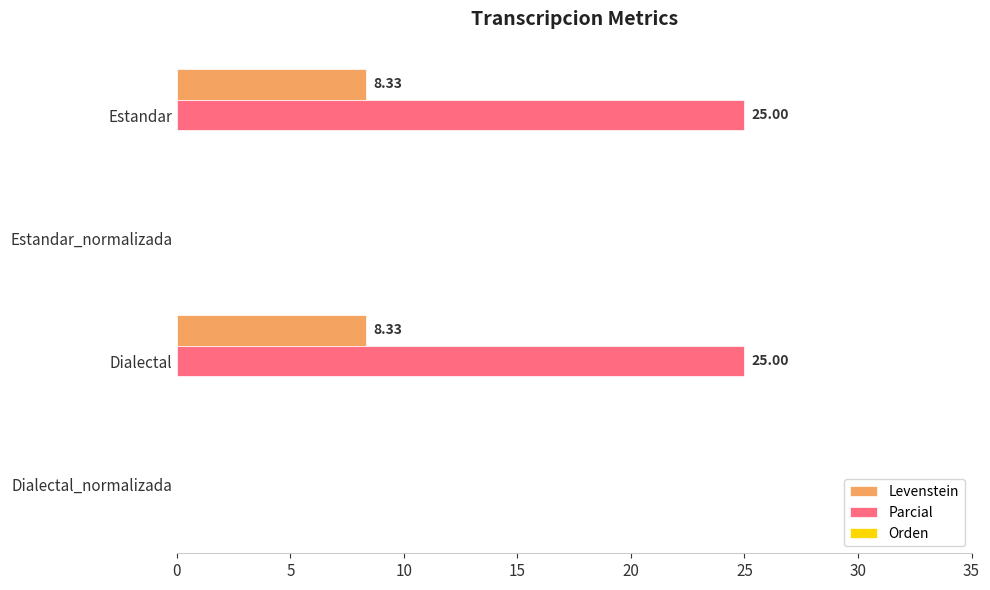

Which series has the largest total across all categories?

Parcial